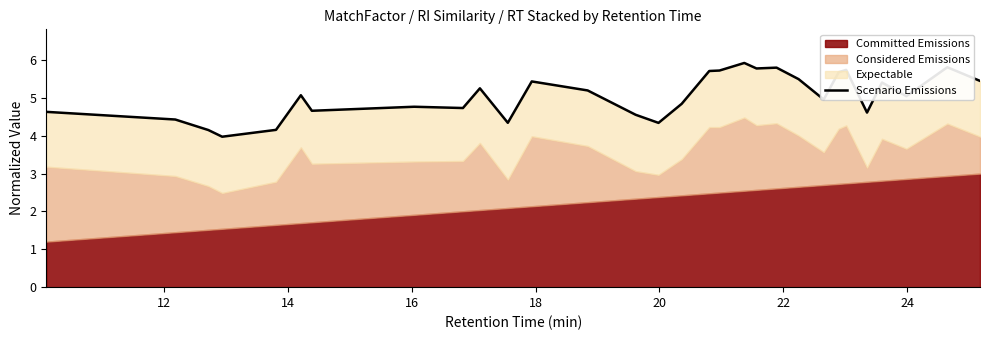

Does the chart display data point markers on the line(s)?

No